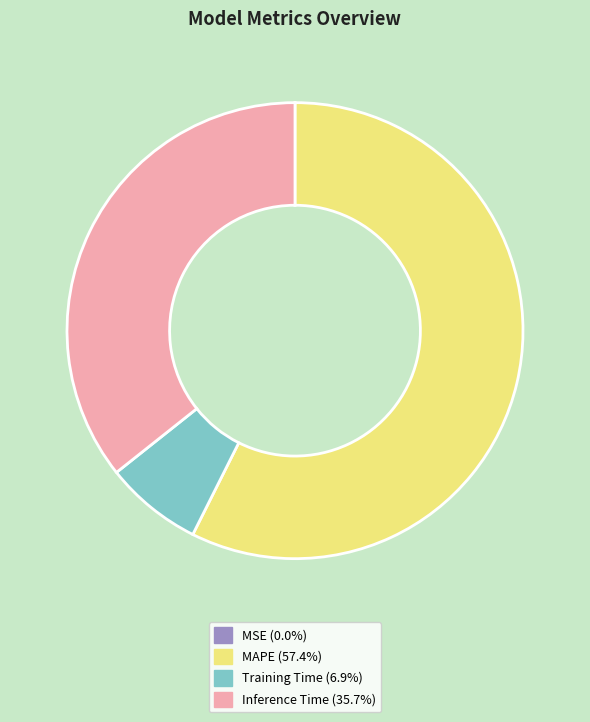

Between Inference Time and Training Time, which is larger?

Inference Time